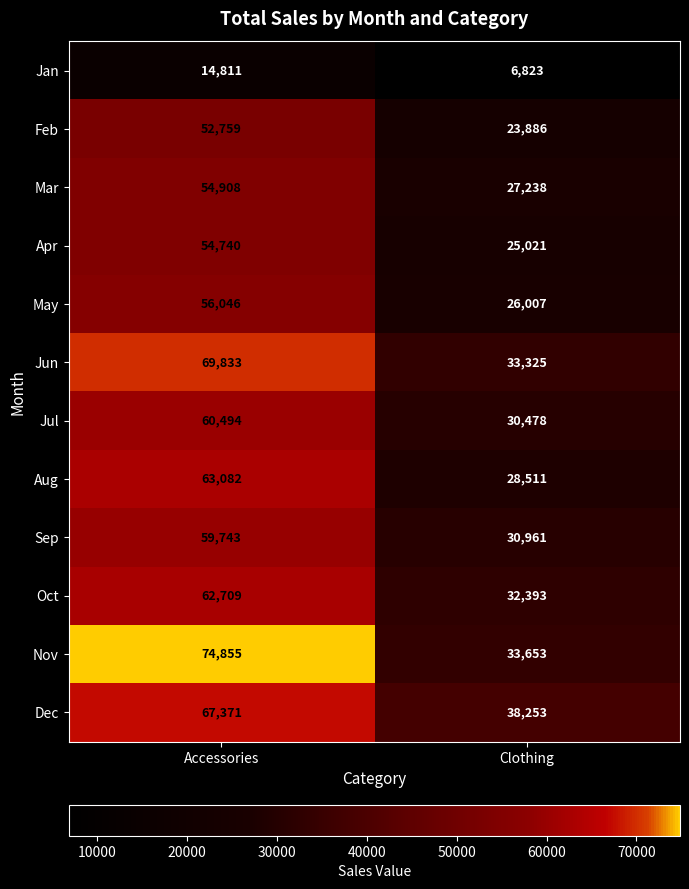

What is the sum of the Oct values at Clothing and Accessories?

95102